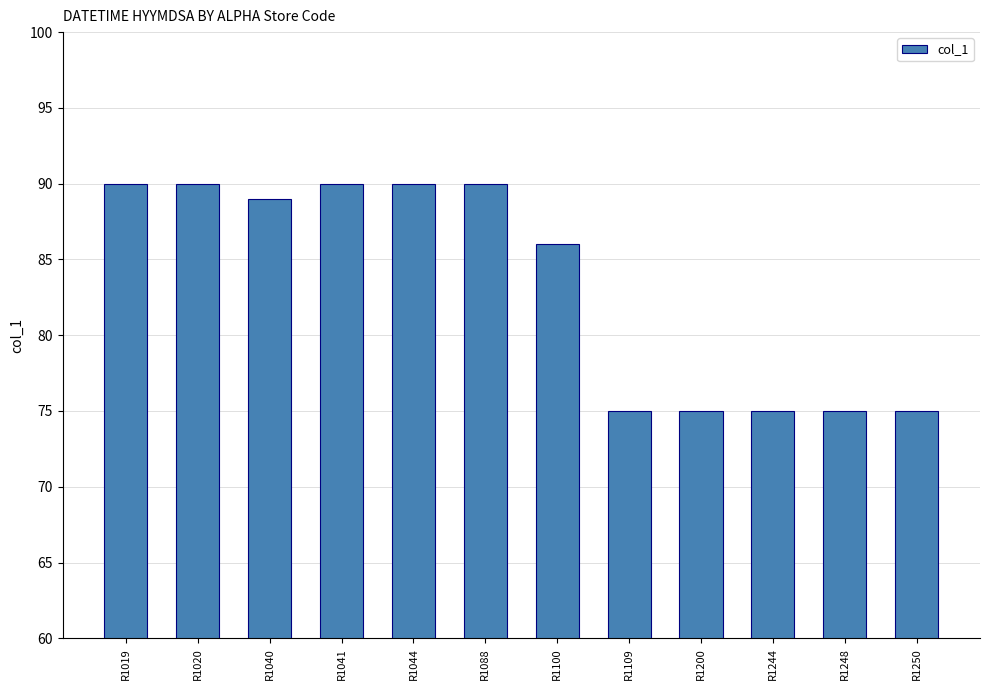

True or false: the data shows 20 at R1019.

False